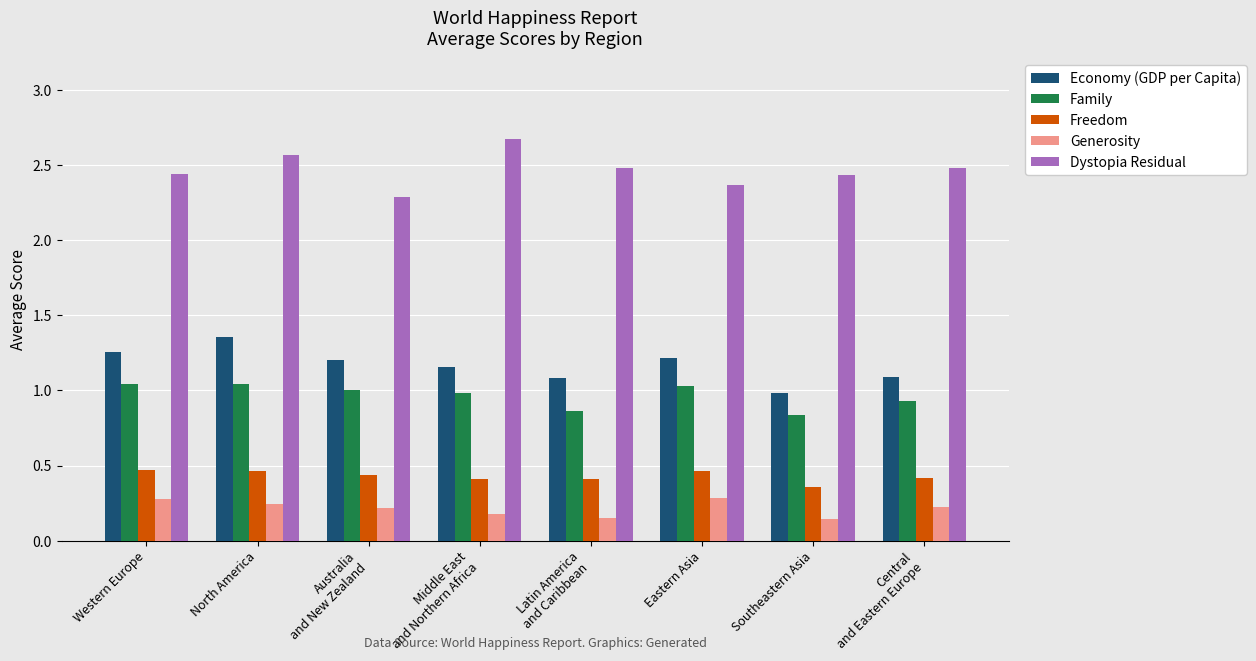

How many values in the Family series exceed 1?

4